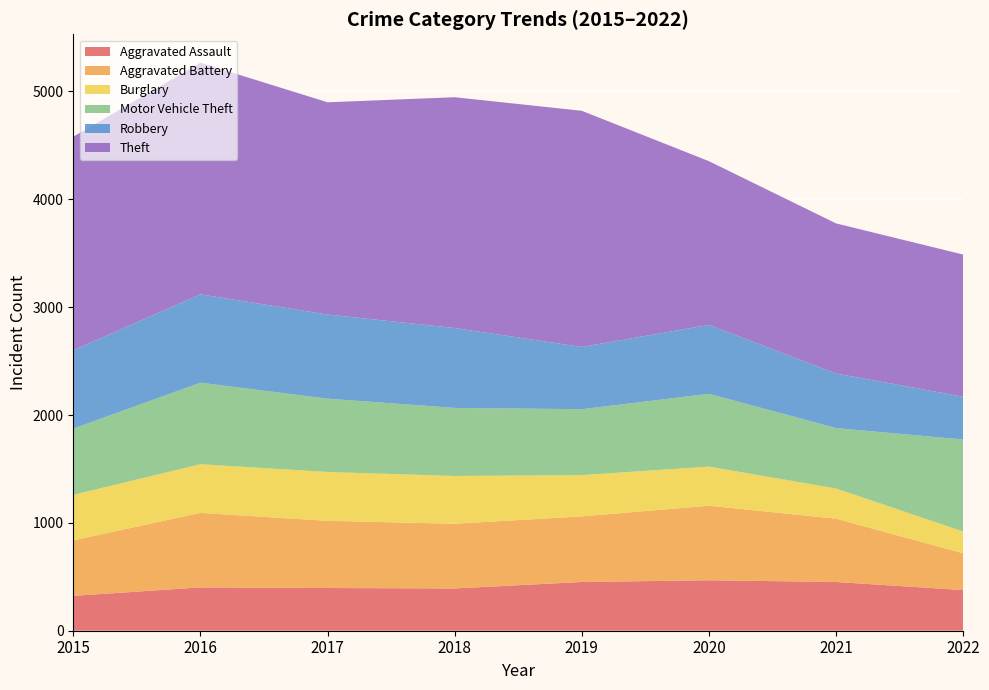

Reading left to right, transcribe all the data shown in this chart.

Aggravated Assault: 2015=323	2016=402	2017=396	2018=392	2019=452	2020=468	2021=452	2022=377
Aggravated Battery: 2015=515	2016=691	2017=623	2018=600	2019=608	2020=691	2021=587	2022=341
Burglary: 2015=422	2016=451	2017=453	2018=443	2019=383	2020=363	2021=280	2022=202
Motor Vehicle Theft: 2015=614	2016=756	2017=680	2018=631	2019=611	2020=675	2021=560	2022=853
Robbery: 2015=726	2016=819	2017=780	2018=741	2019=577	2020=639	2021=506	2022=397
Theft: 2015=1981	2016=2148	2017=1968	2018=2140	2019=2190	2020=1518	2021=1392	2022=1318